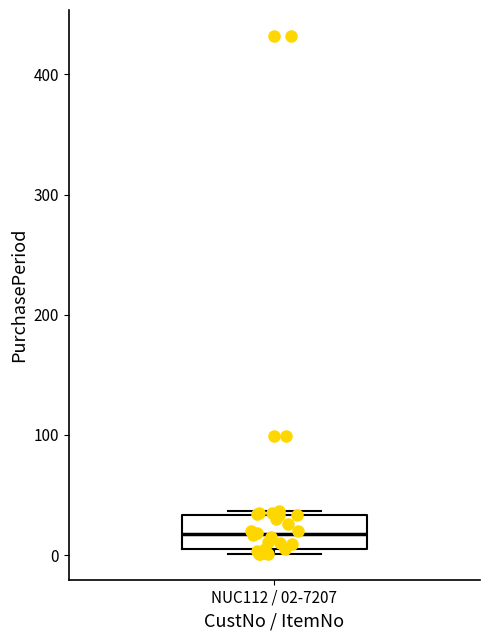

Where is the upper edge of the box for NUC112 / 02-7207 on the y-axis? The values are not printed on the chart, so give them approximately, as read against the axis.

30